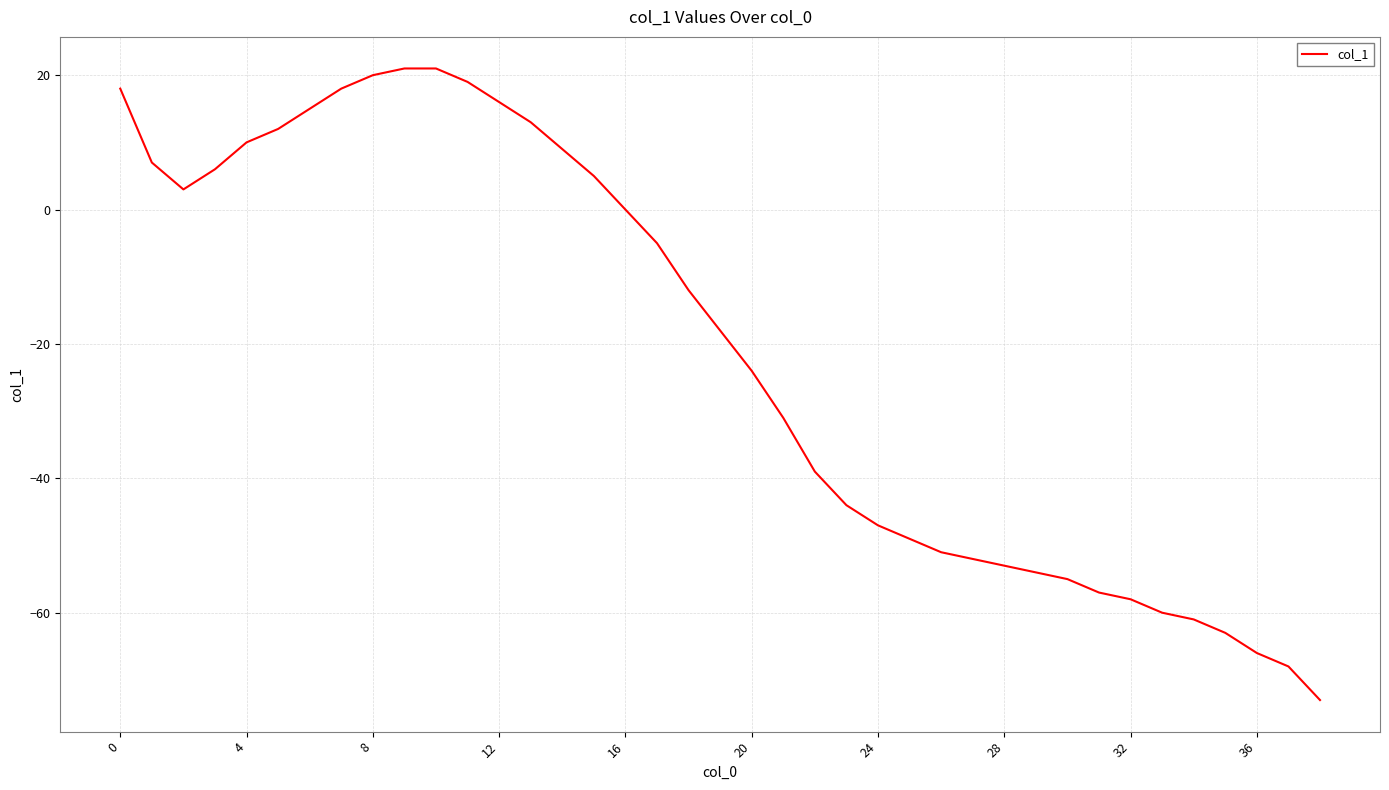

What is the greatest value displayed?

21